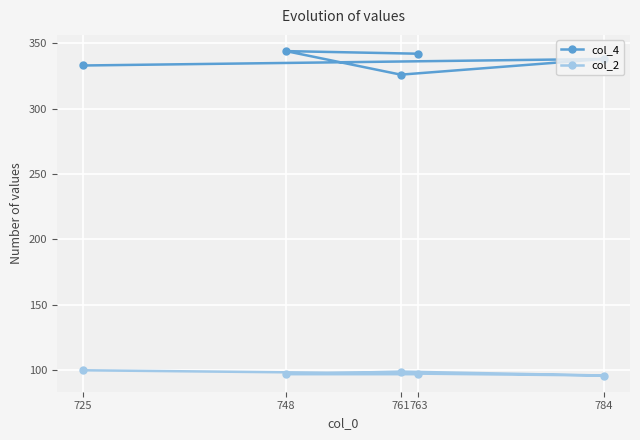

Reading right to left, transcribe all the data shown in this chart.

col_4: 725=333	784=338	761=326	748=344	763=342
col_2: 725=100	784=96	761=99	748=97	763=97